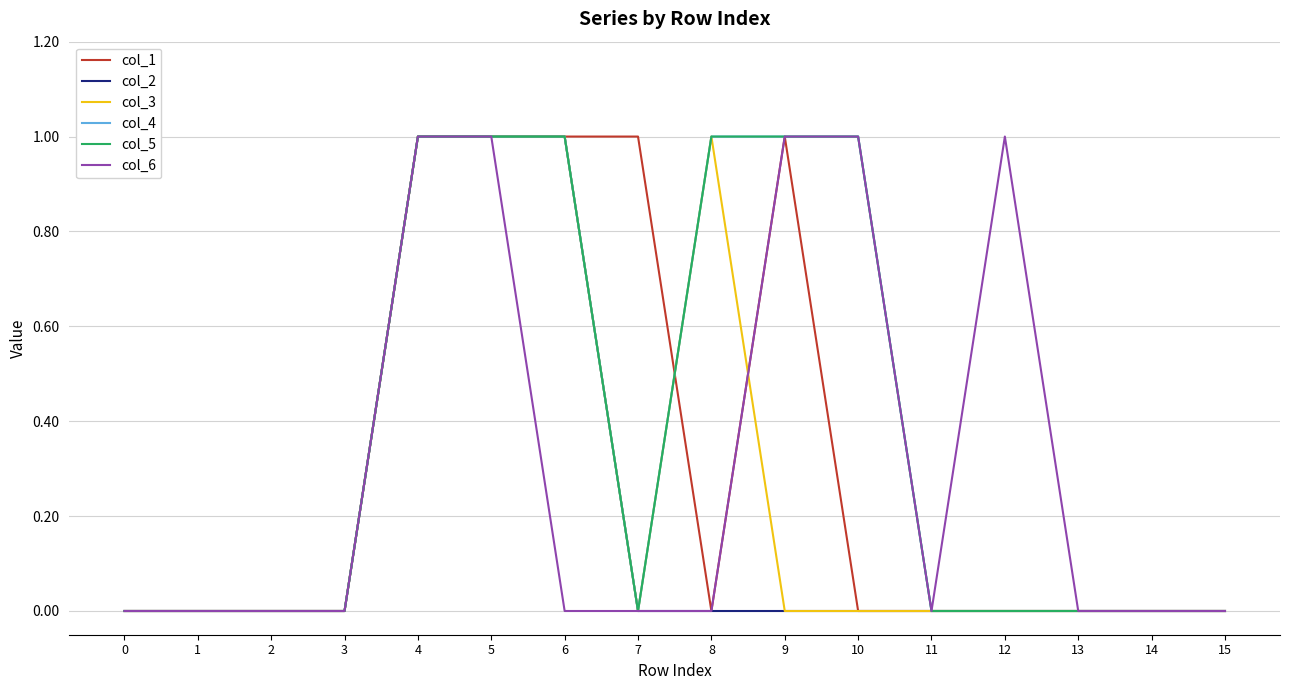

Is this an area chart (filled region under the line)?

No